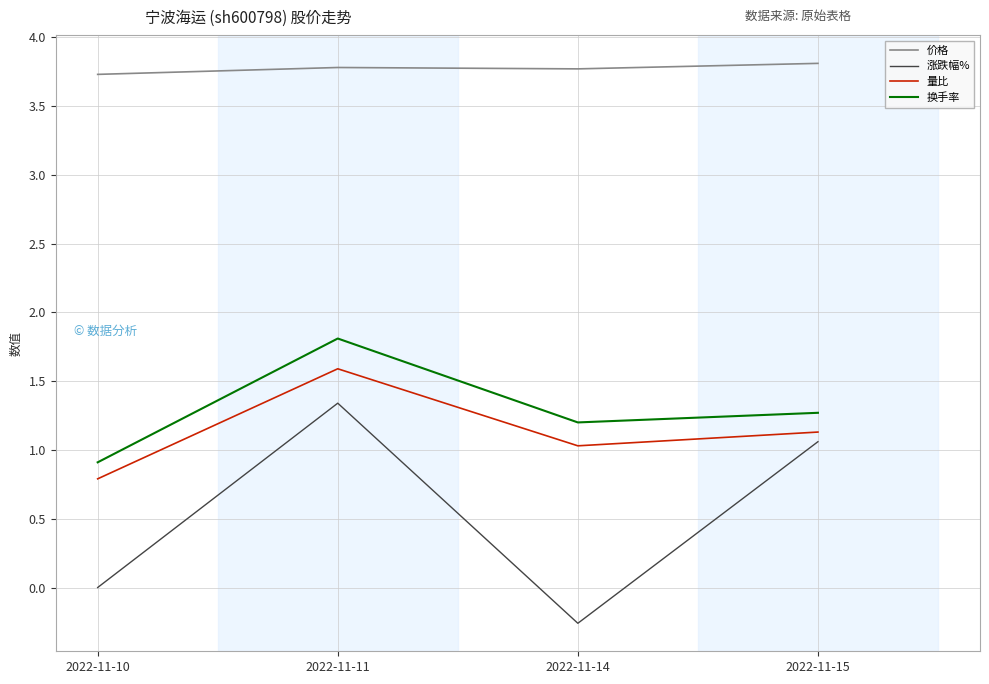

True or false: 价格 has a value of 2.0 at 2022-11-11.

False